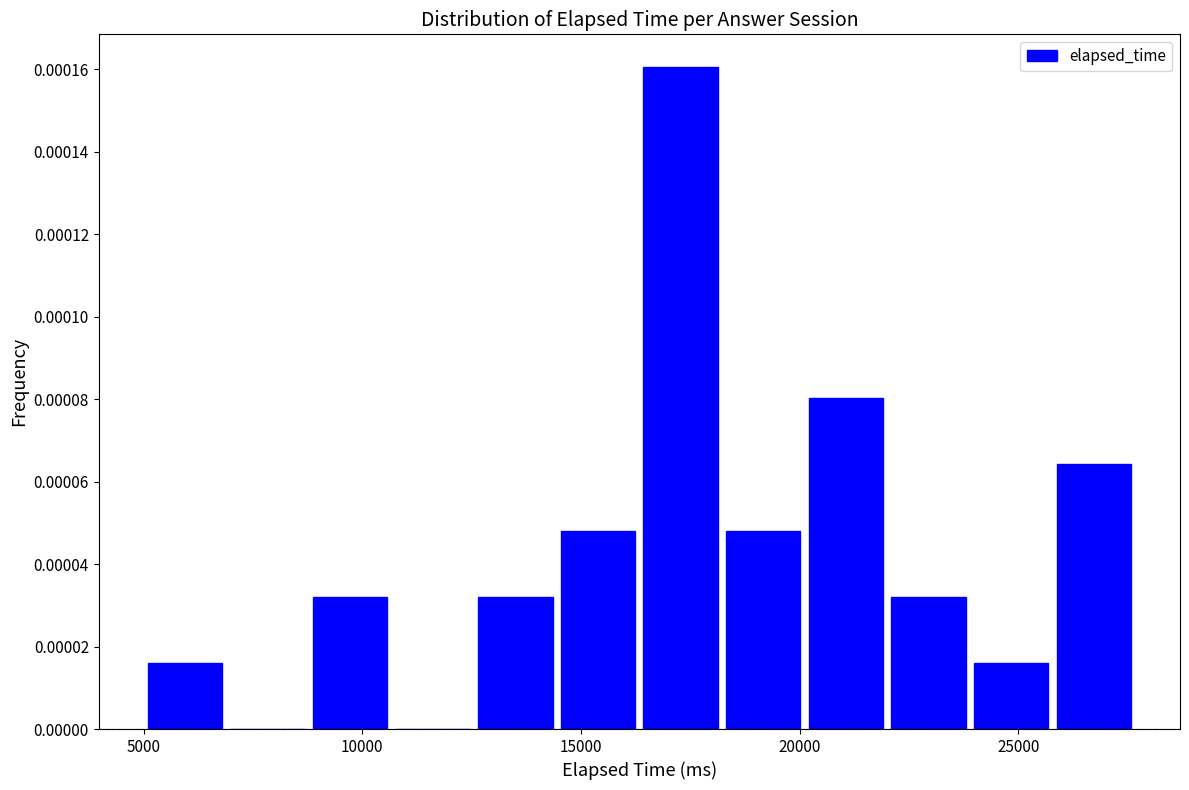

Around what value on the x-axis is the tallest bar? Give the approximate position of its centre, as read against the axis.

17500